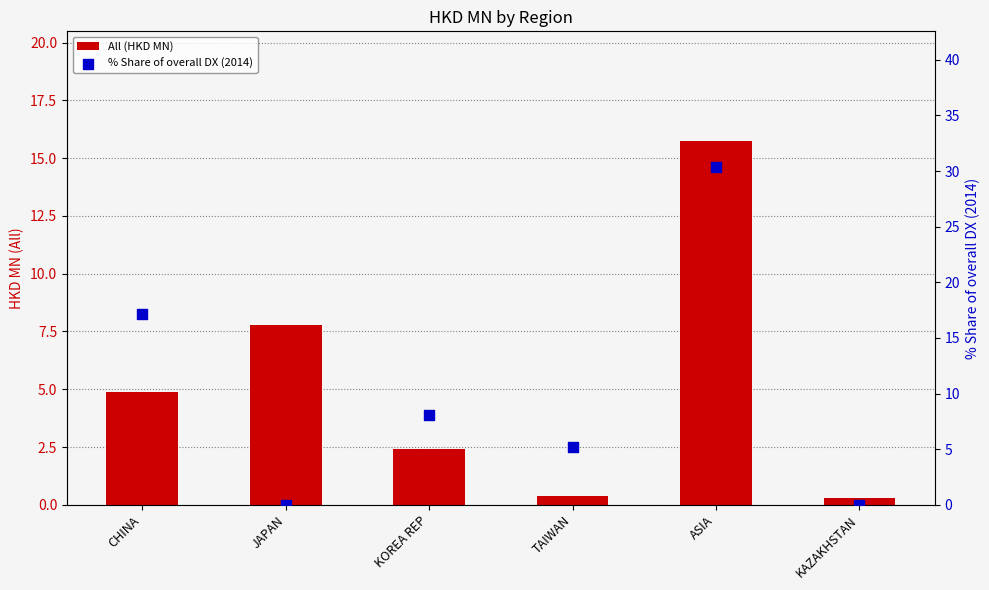

What is the total value across all series at JAPAN?

7.8